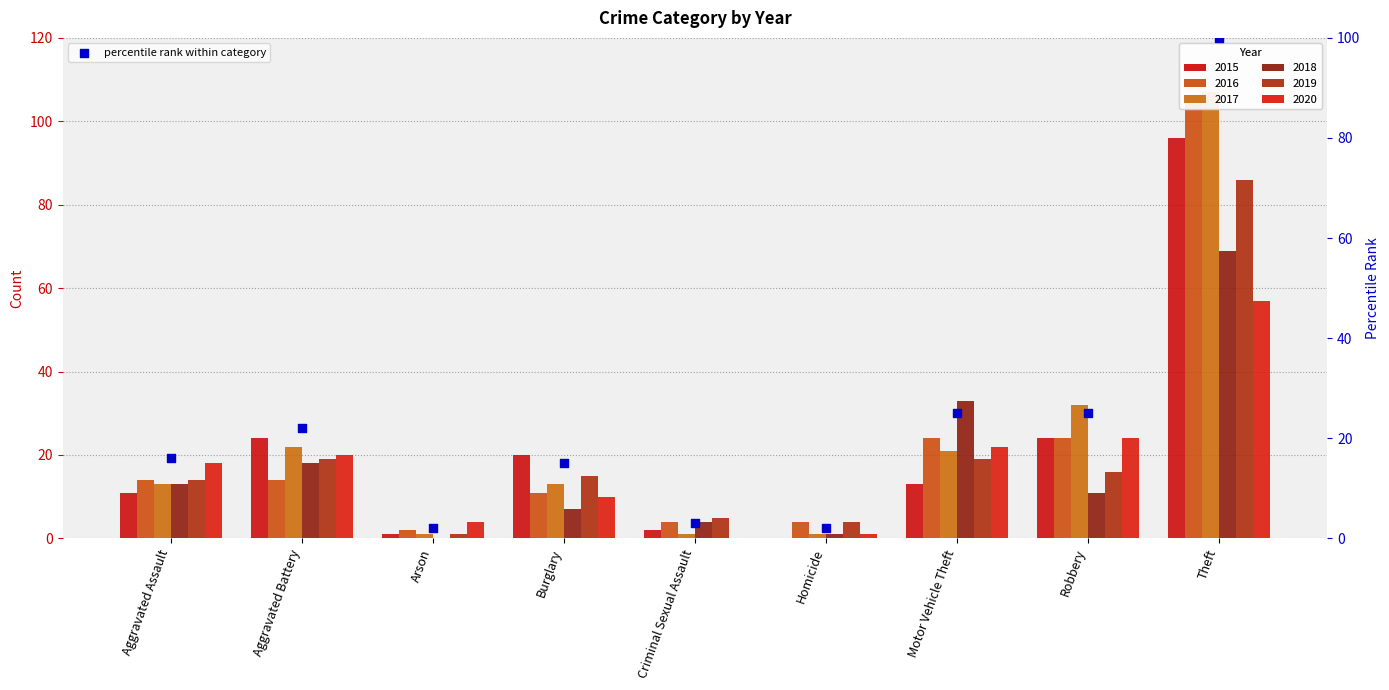

What is the ratio of the value at Homicide to the value at Robbery?

0.1